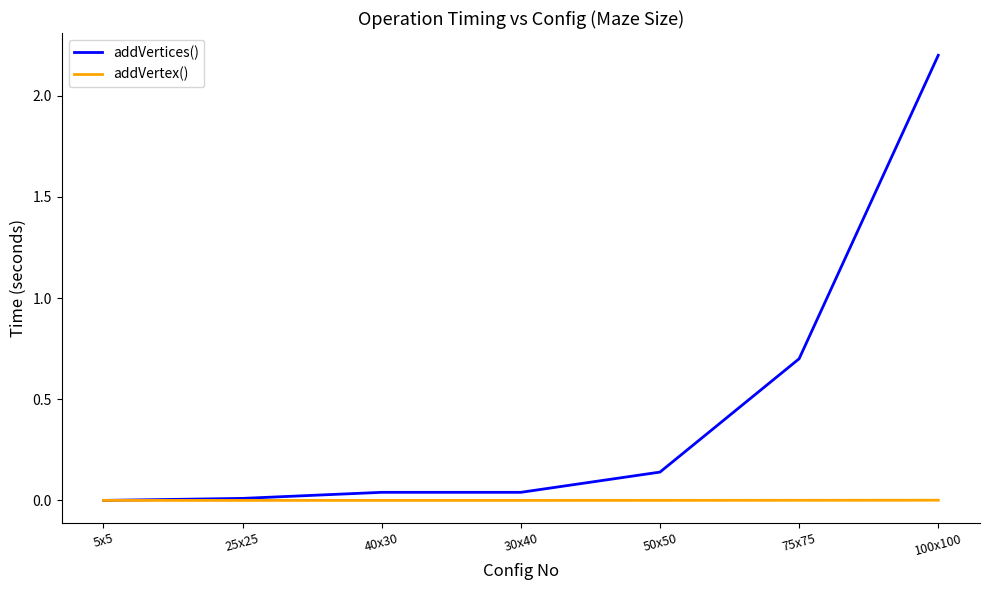

What is the maximum value shown in the chart?

2.2